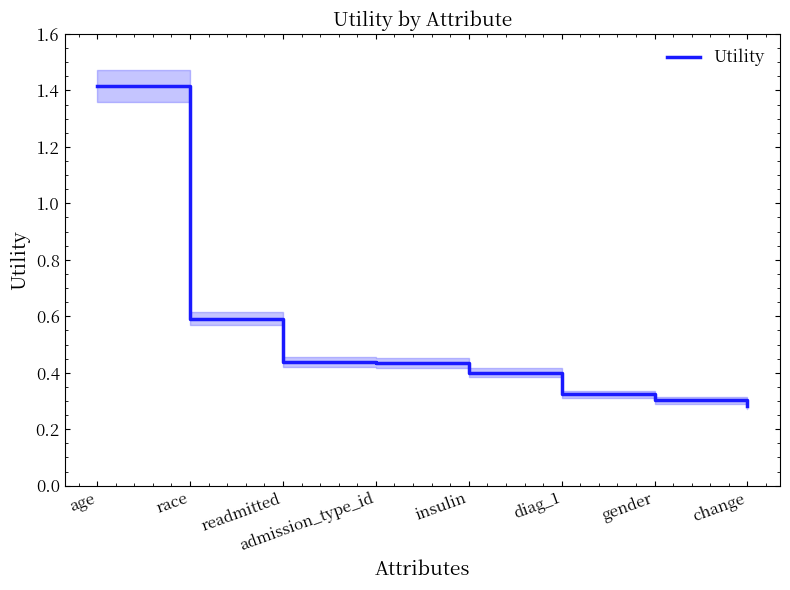

Reading left to right, list all the values displayed in this chart.

1.4	0.6	0.4	0.4	0.4	0.3	0.3	0.3